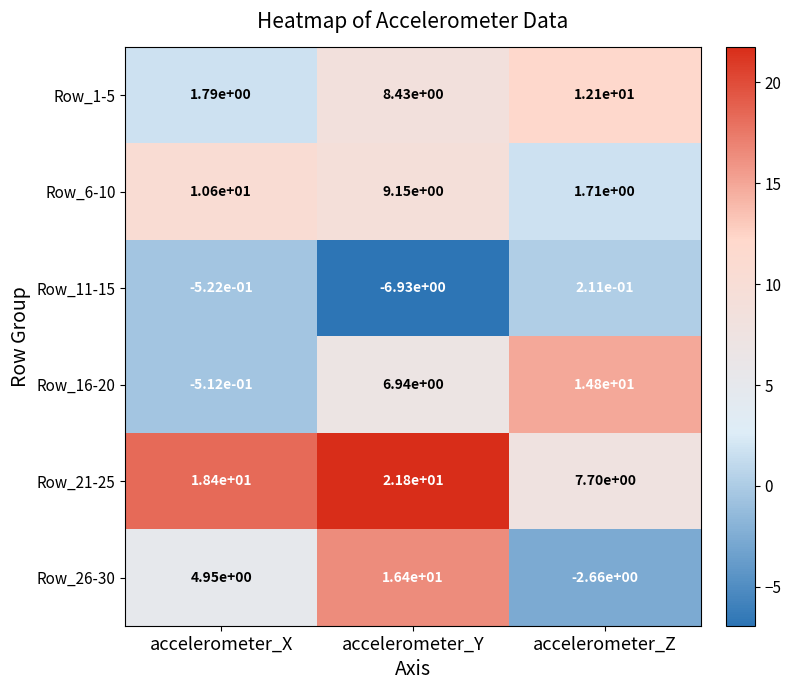

The Row_1-5 series shows 12.1 at accelerometer_Z. True or false?

True